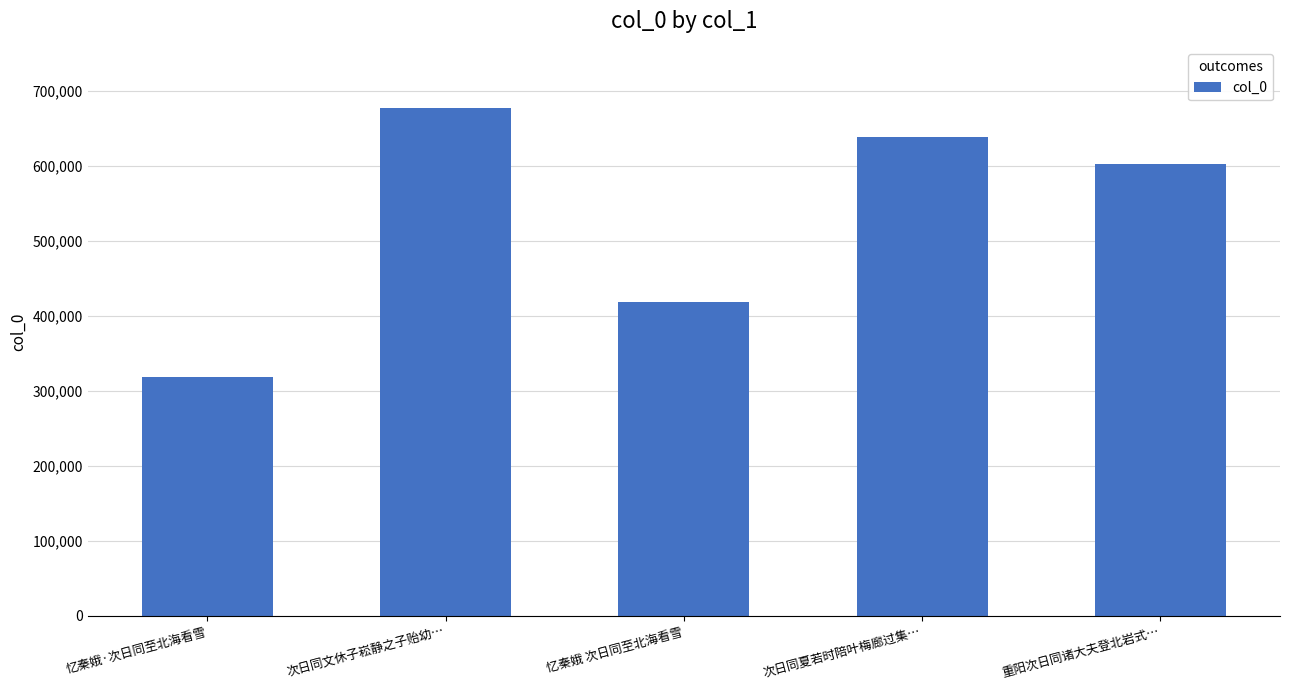

How many bars are there in total?

5